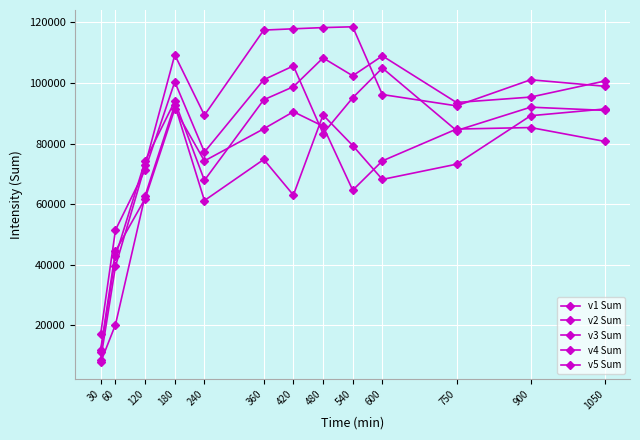

Read the v3 Sum value at 120.

61867.5